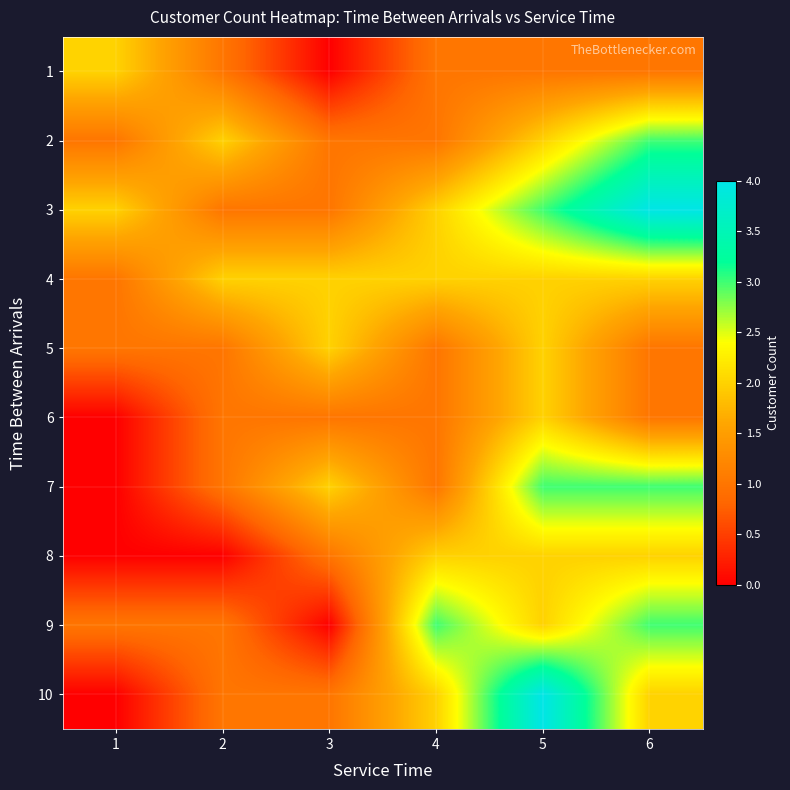

At which category is the sum across all series the highest?

5